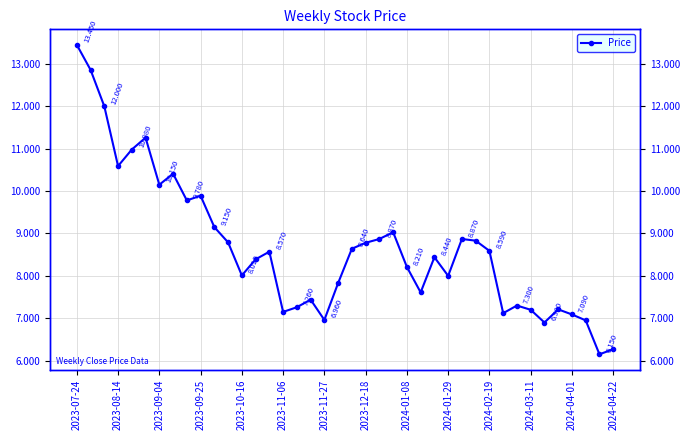

True or false: there are more than 1 points higher than both neighbors.

True